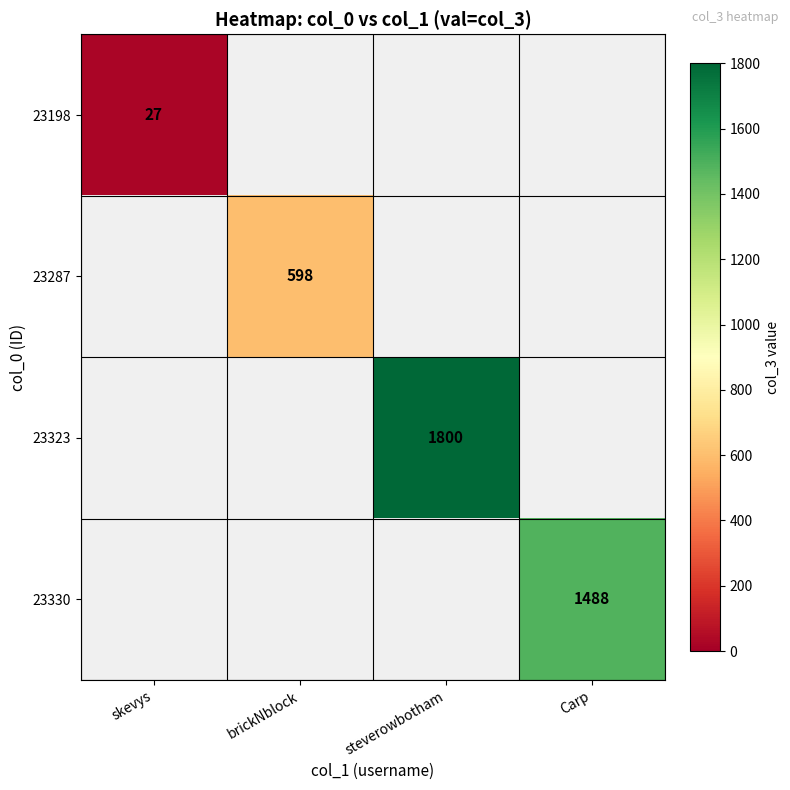

The value of 23287 at brickNblock is 1034. True or false?

False